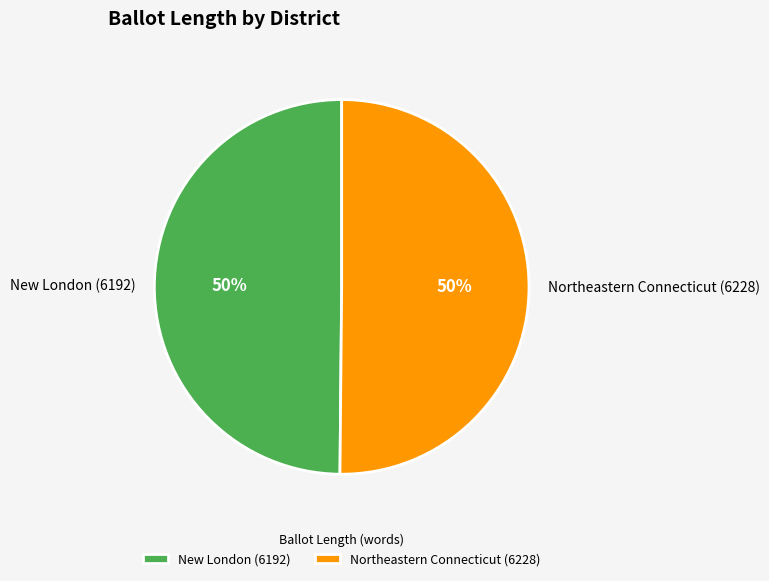

The Northeastern Connecticut (6228) slice represents 50% of the pie. True or false?

True